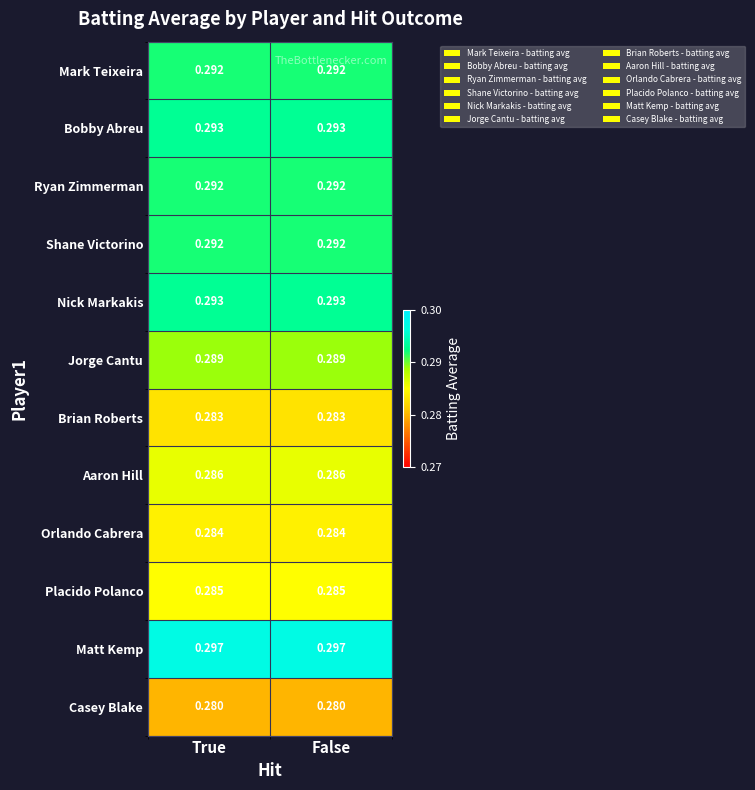

Which series has the largest total across all categories?

Matt Kemp